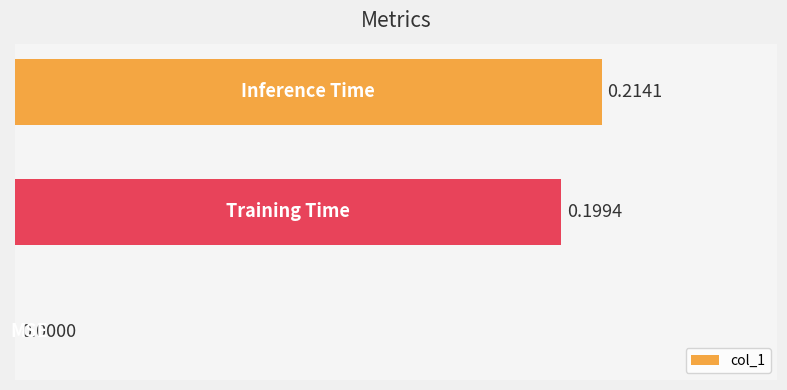

Count the number of data series in this chart.

1